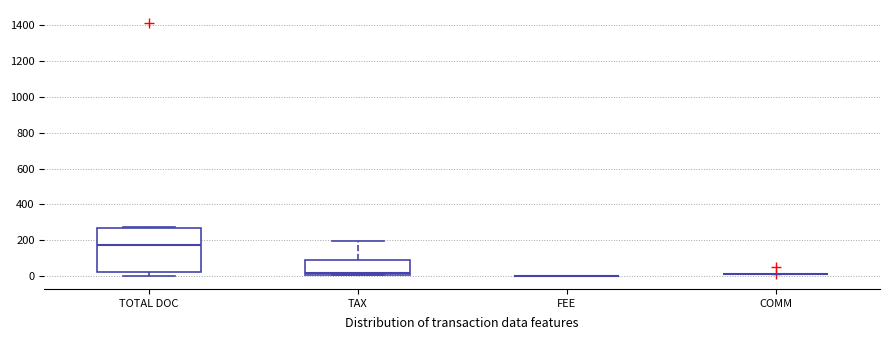

Which box is the tallest, from its lower edge to its upper edge?

TOTAL DOC